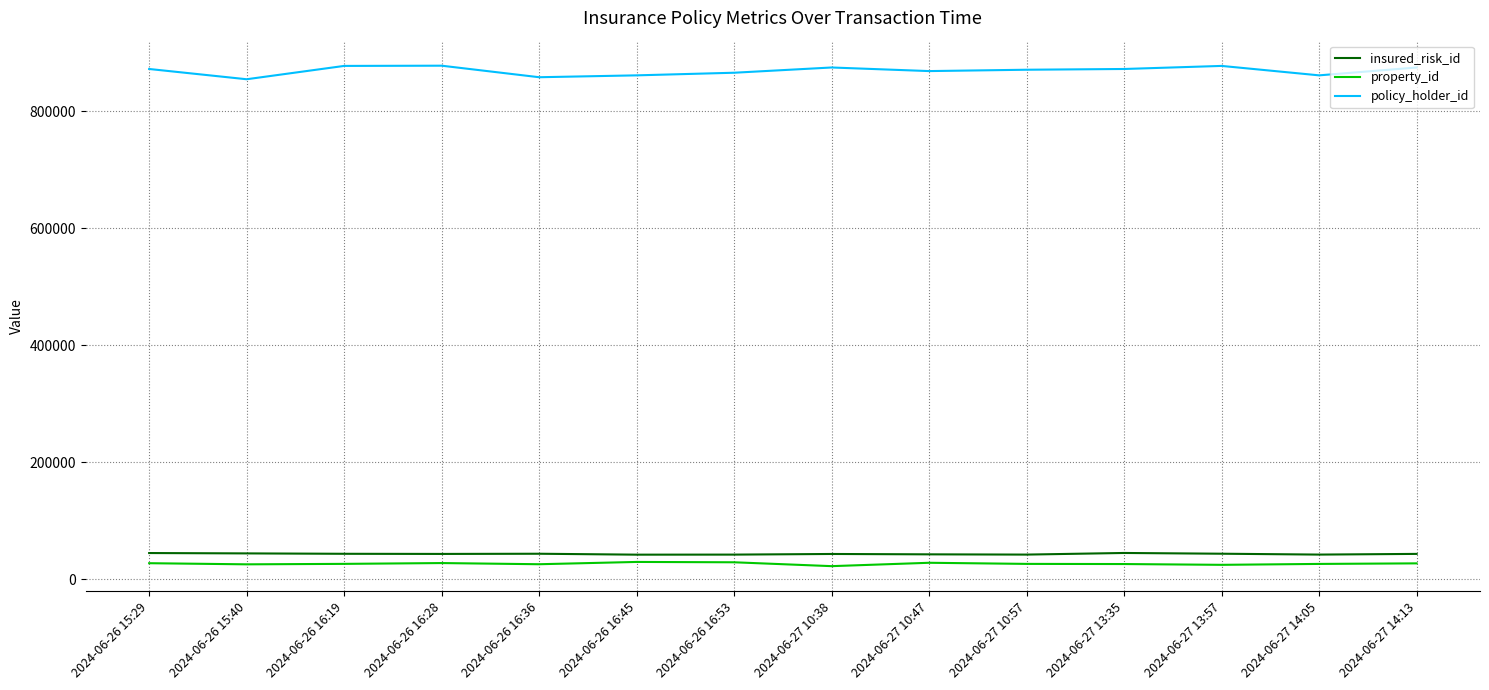

Rank the series at 2024-06-26 16:36 from highest to lowest value.

policy_holder_id, insured_risk_id, property_id